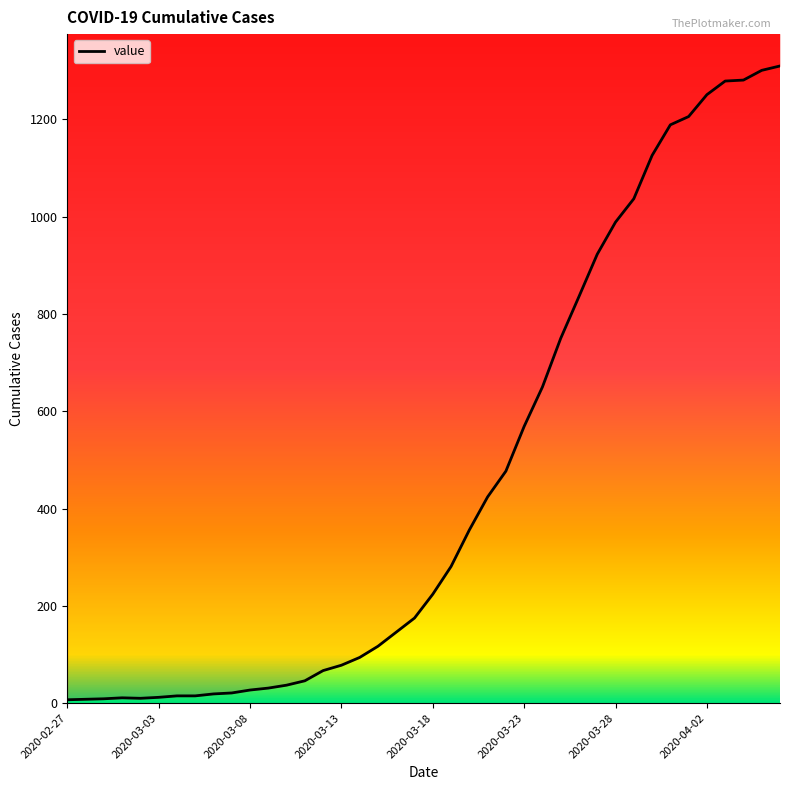

What is the maximum value shown in the chart?

1310